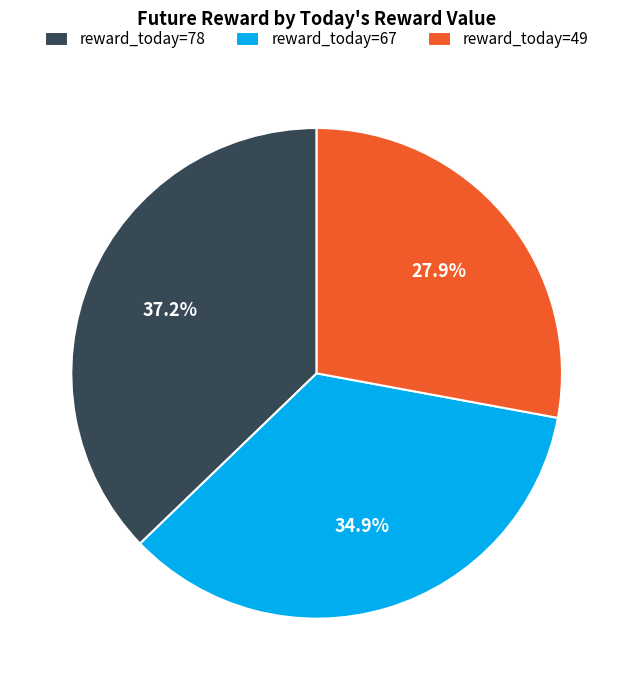

What percentage is NOT represented by reward_today=49?

72.1%